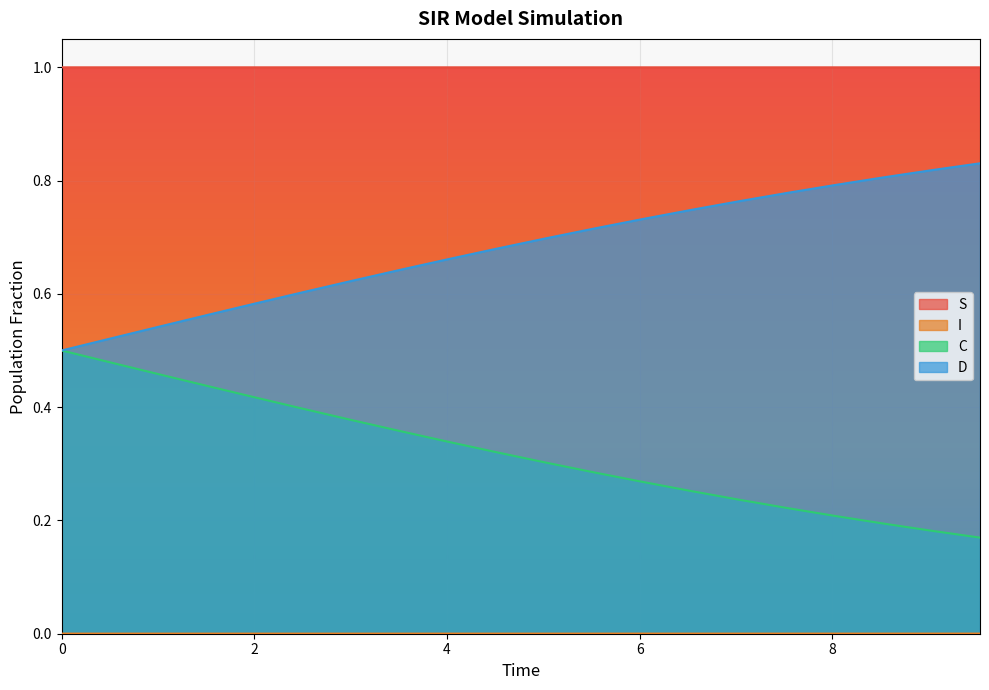

What is the greatest value displayed?

1.0